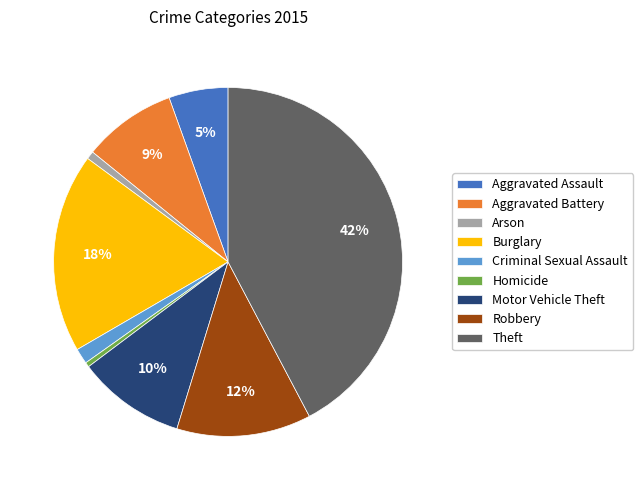

The Homicide slice represents 0% of the pie. True or false?

True